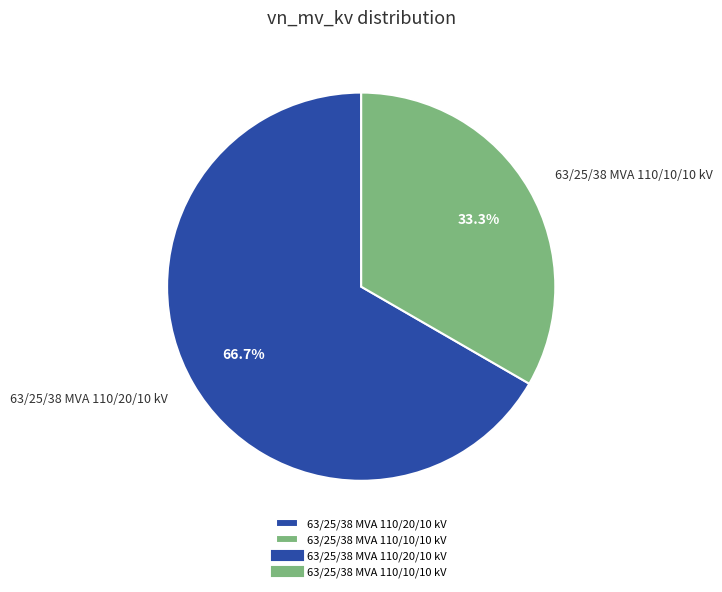

Rank the categories by value from highest to lowest.

63/25/38 MVA 110/20/10 kV, 63/25/38 MVA 110/10/10 kV